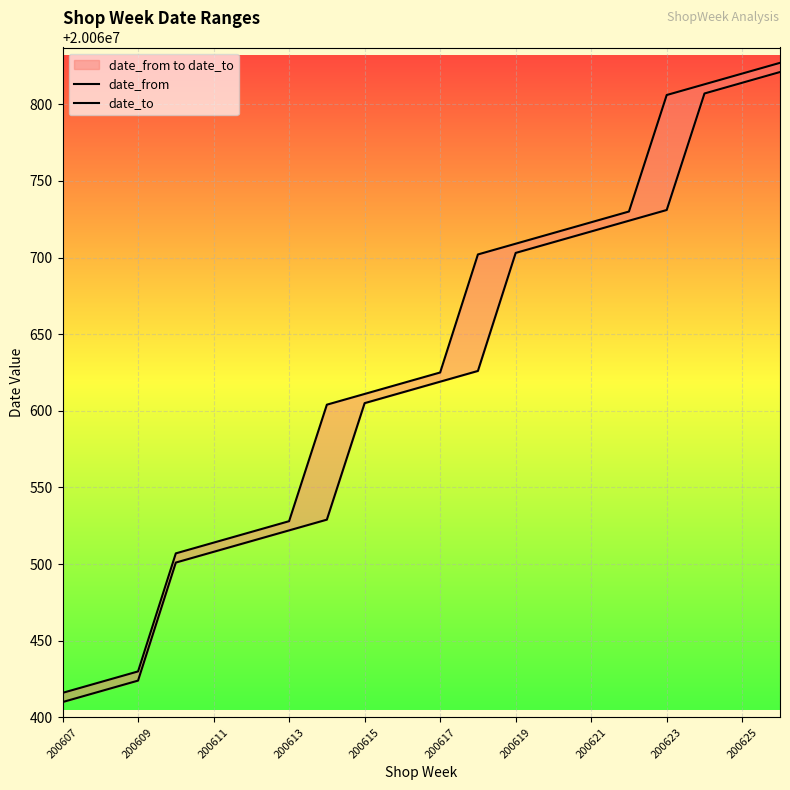

Between 200613 and 200617, which series saw the biggest shift?

date_from